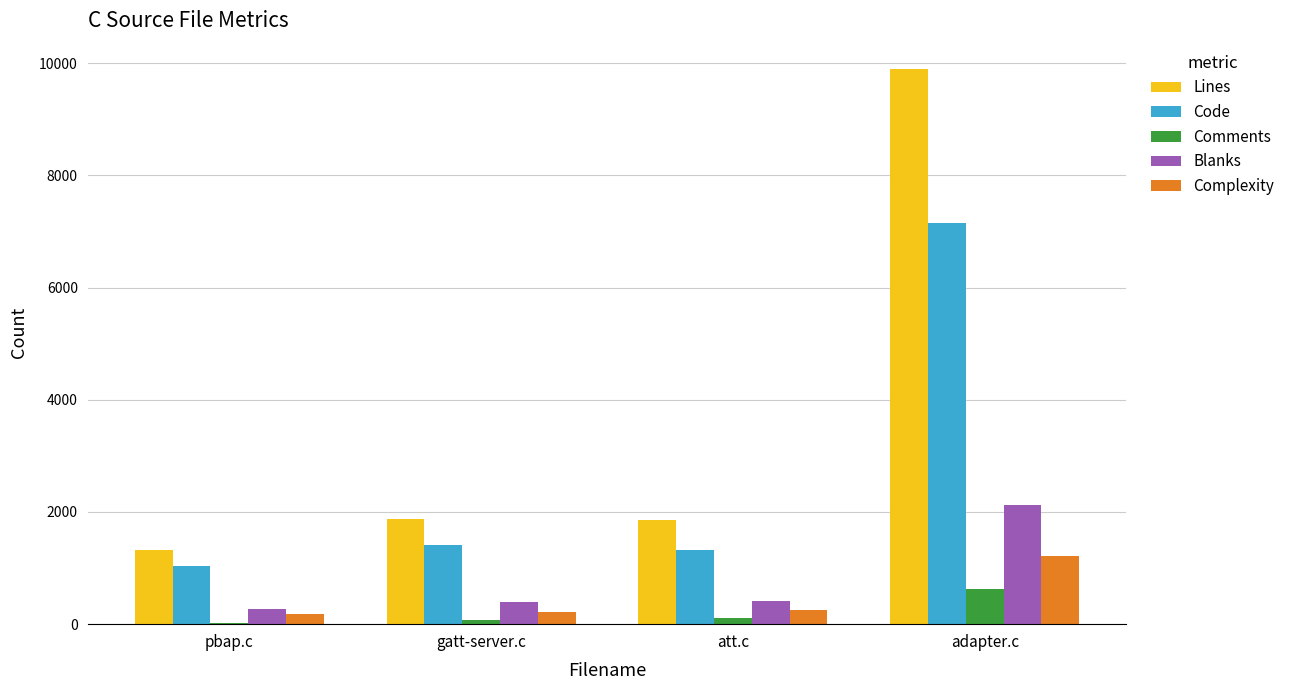

What are all the series names shown in the legend?

Lines, Code, Comments, Blanks, Complexity